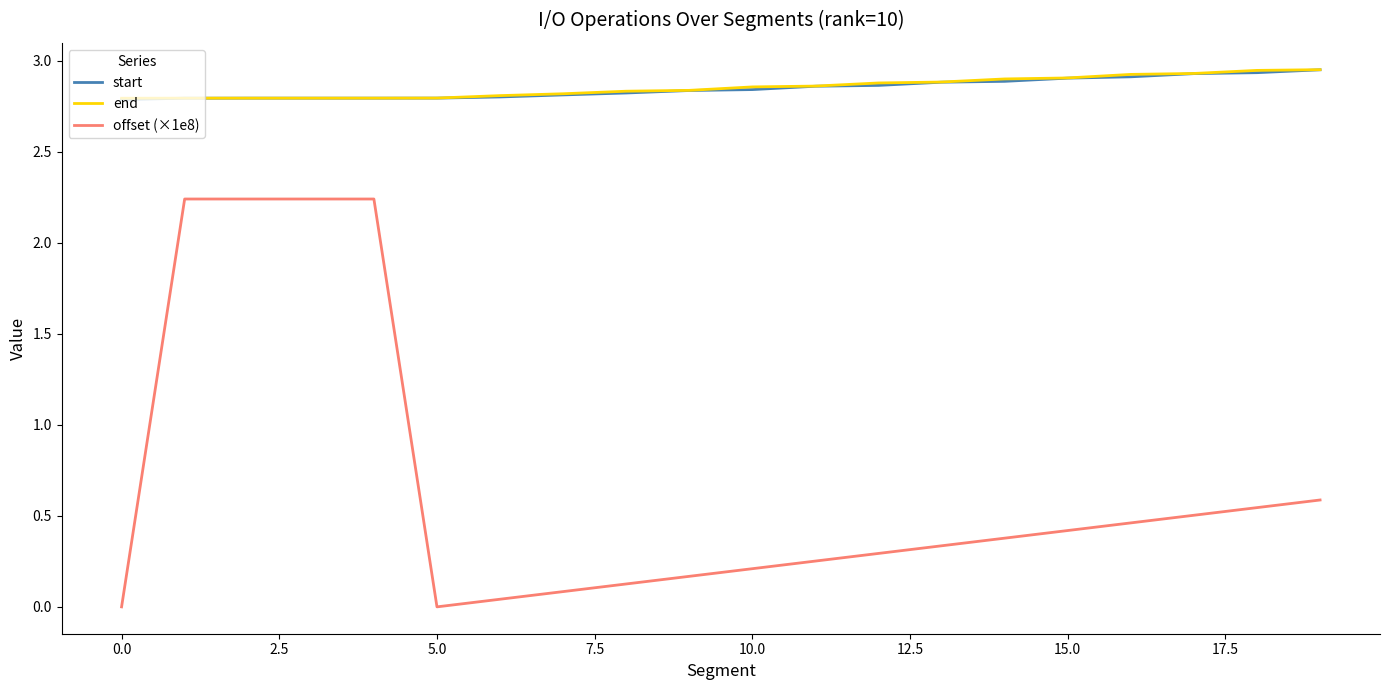

What is the difference between the maximum and minimum values in the start series?

0.2